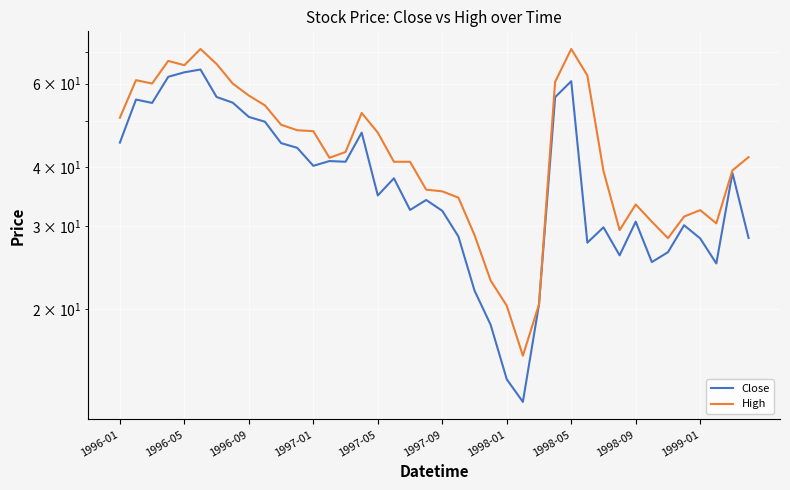

True or false: Close has a value of 43.9 at 11.

True